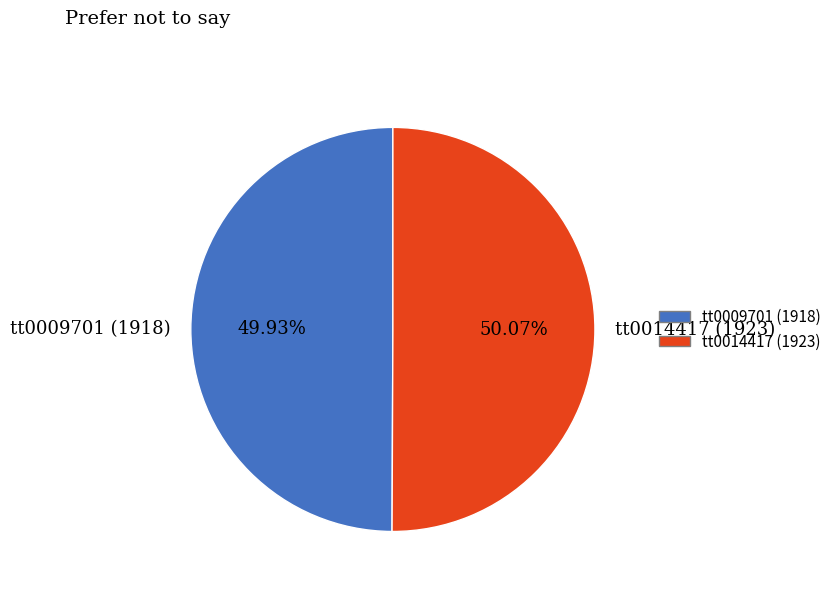

How many segments does this pie chart have?

2